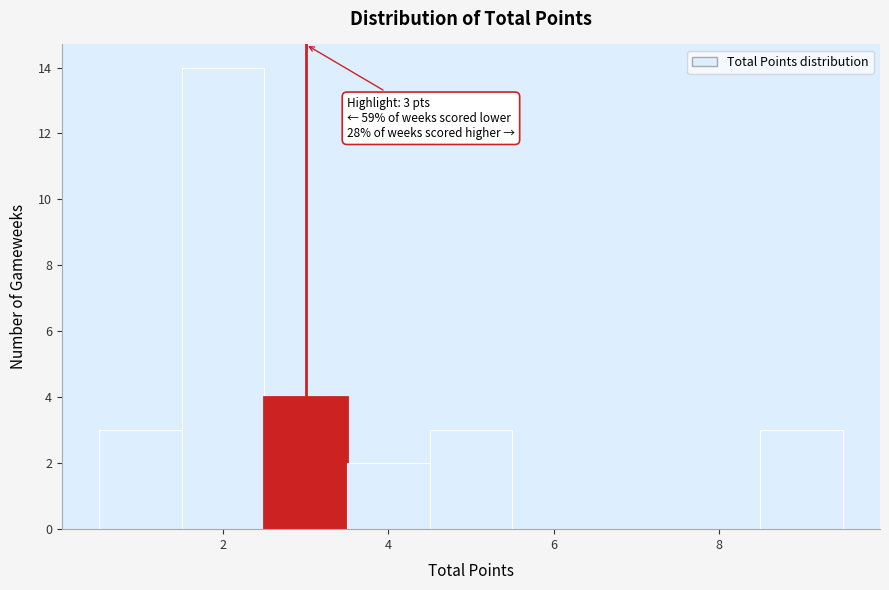

Over which range of the x-axis is the bar tallest?

1.5 to 2.5